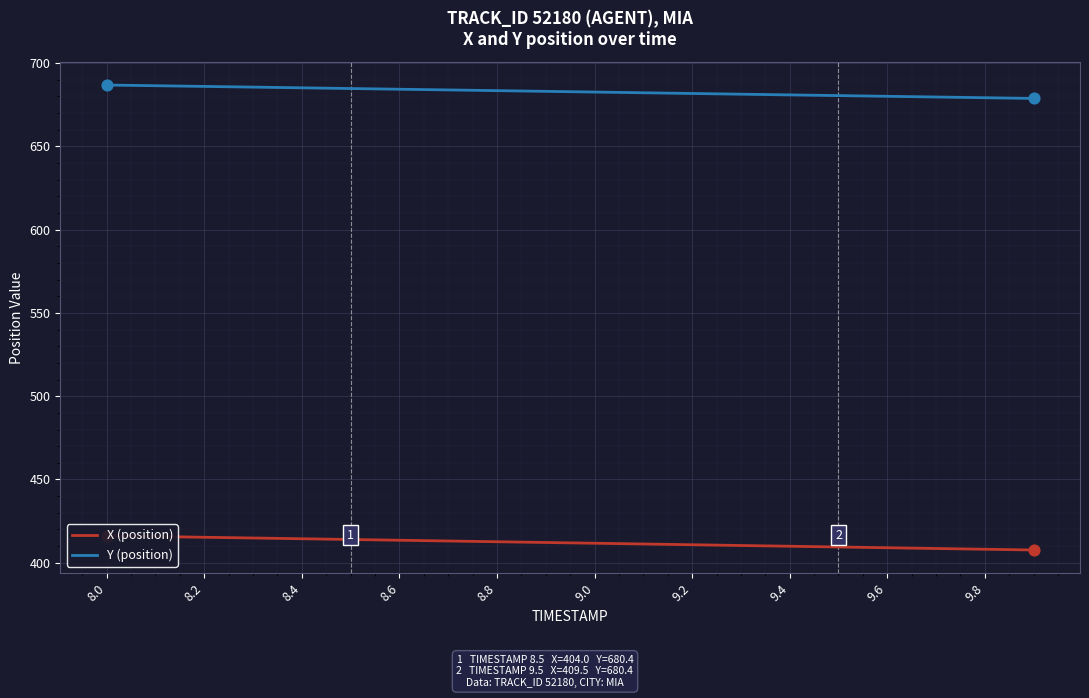

At which category is the sum across all series the highest?

8.0